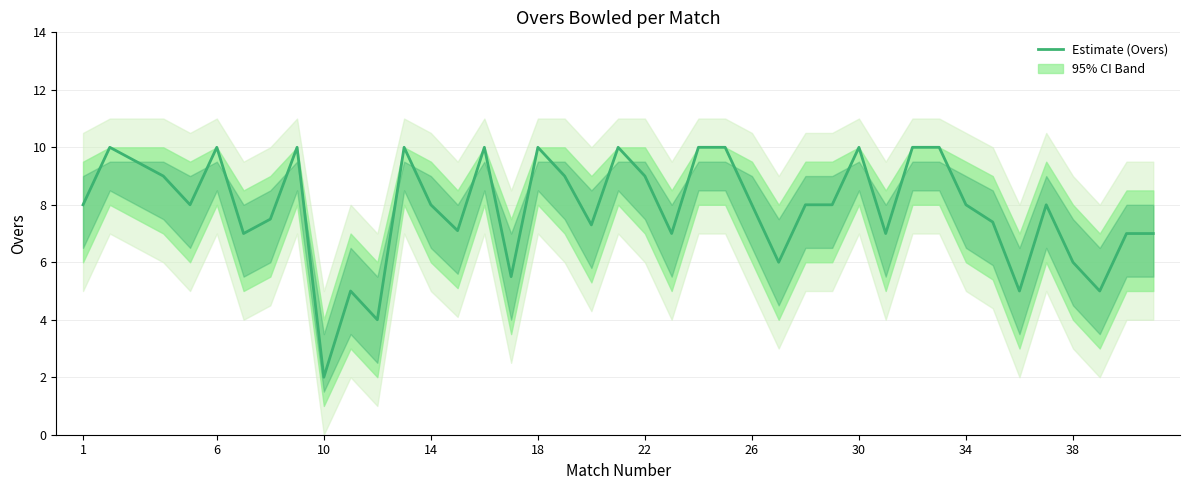

How many lines are shown in the chart?

1